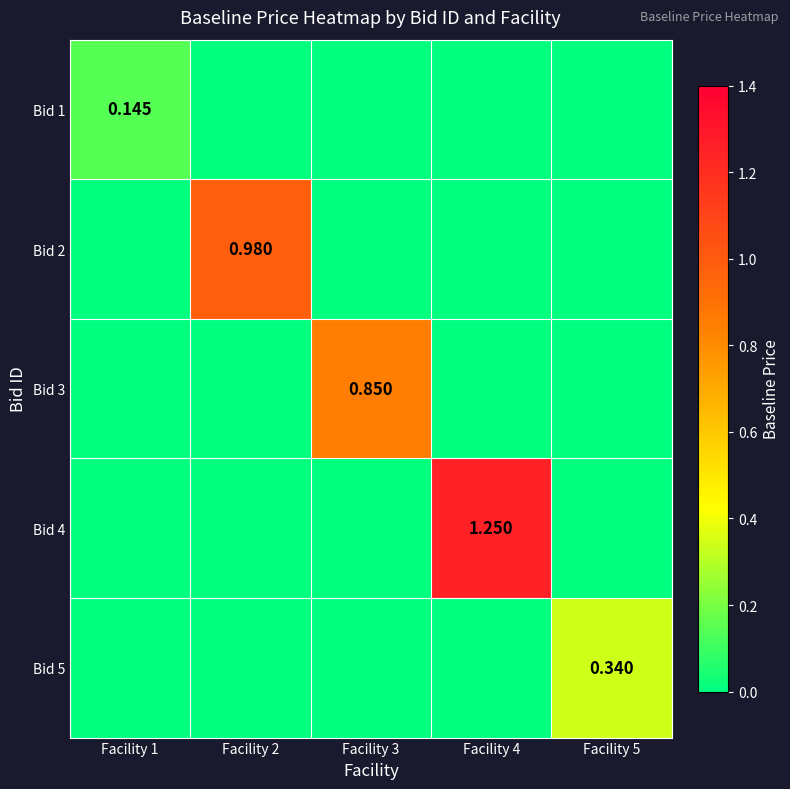

What is the total value across all series at Facility 3?

0.8